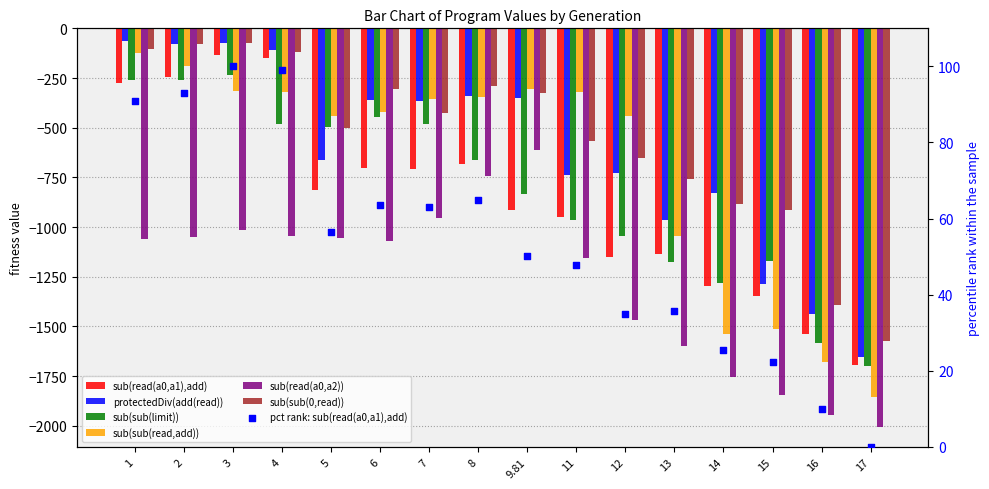

Is the value of sub(read(a0,a1),add) at 2 greater than the value of sub(sub(limit)) at 16?

Yes